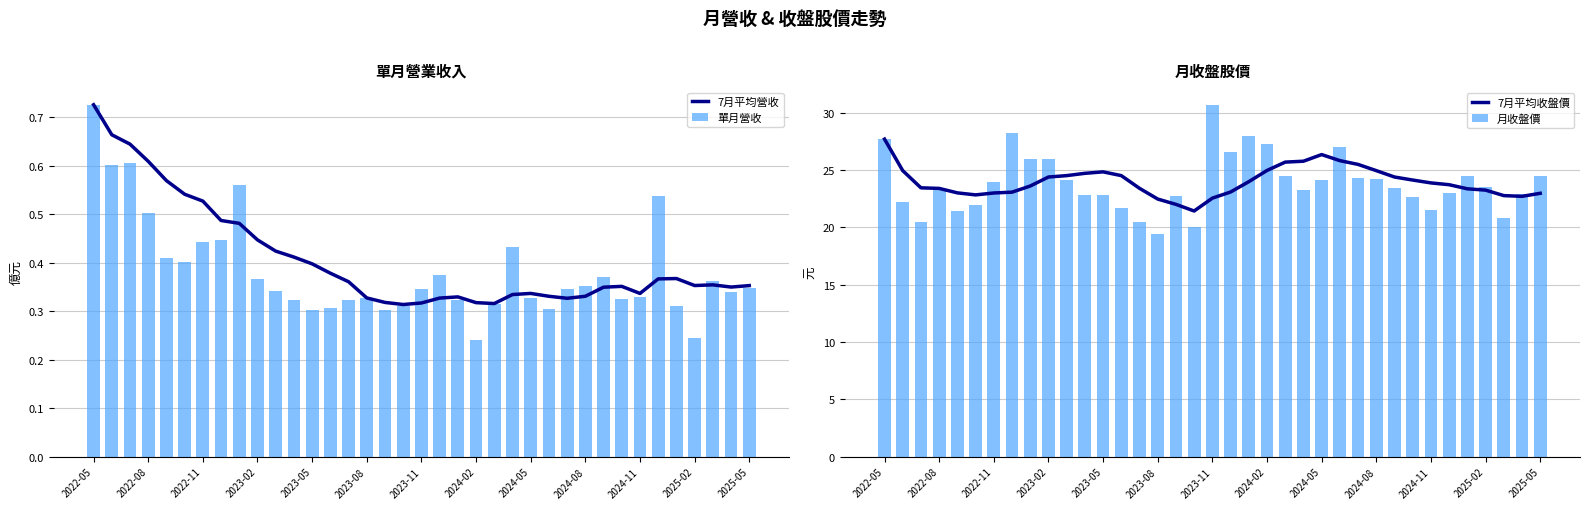

The 7月平均收盤價 series shows 24.9 at 2024-08. True or false?

True